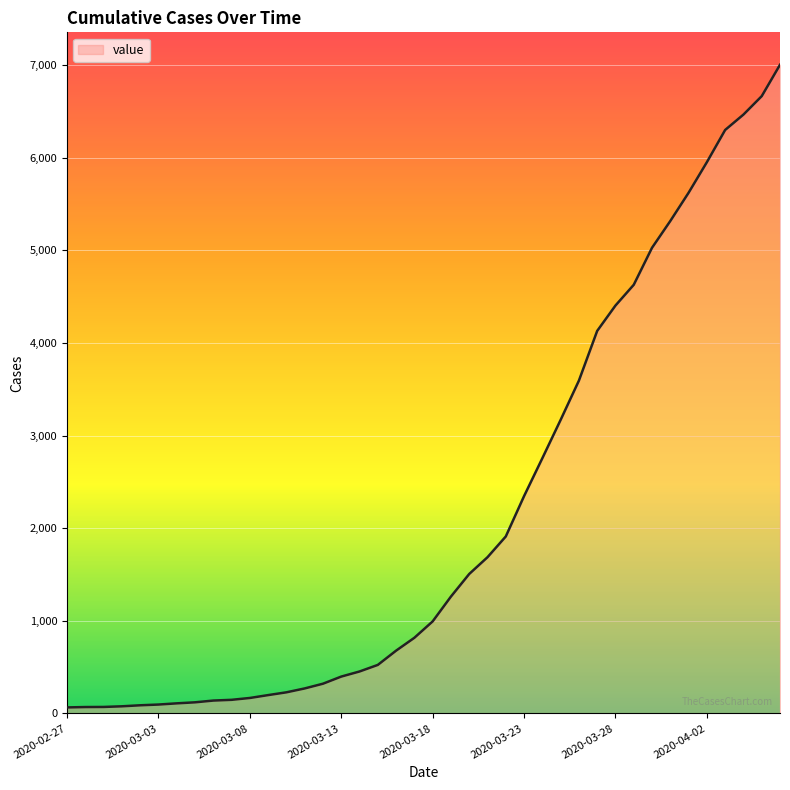

What is the greatest value displayed?

7005